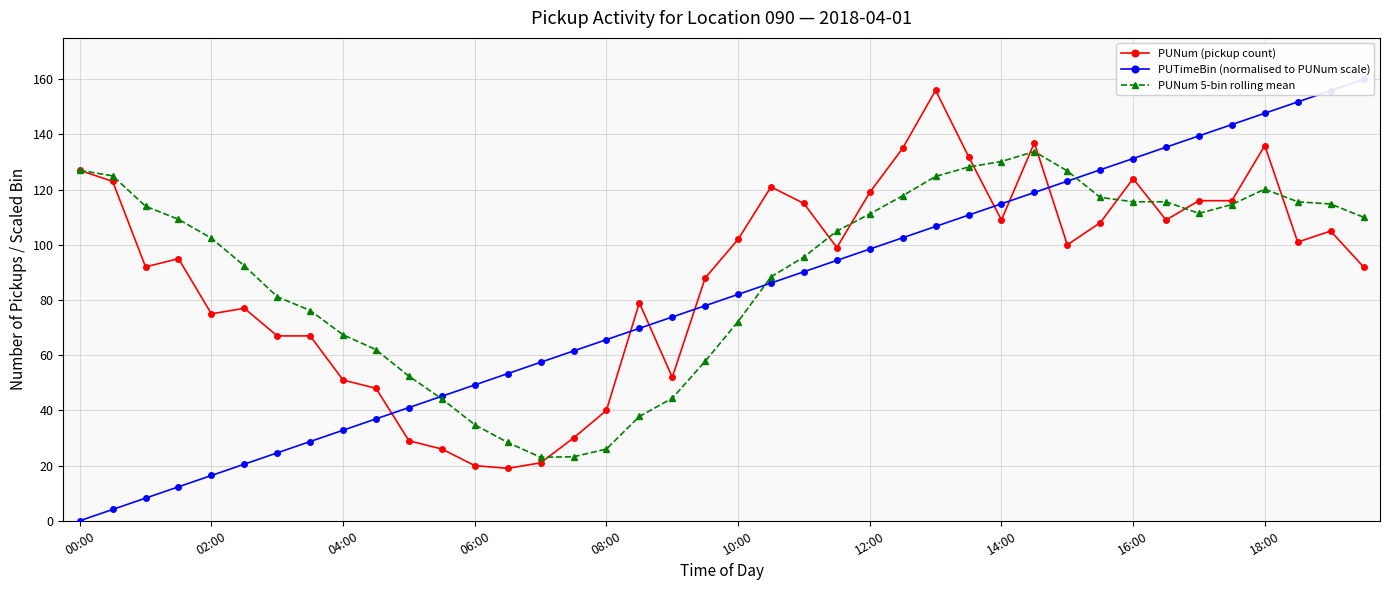

Which has a higher value, 29 or 31?

29